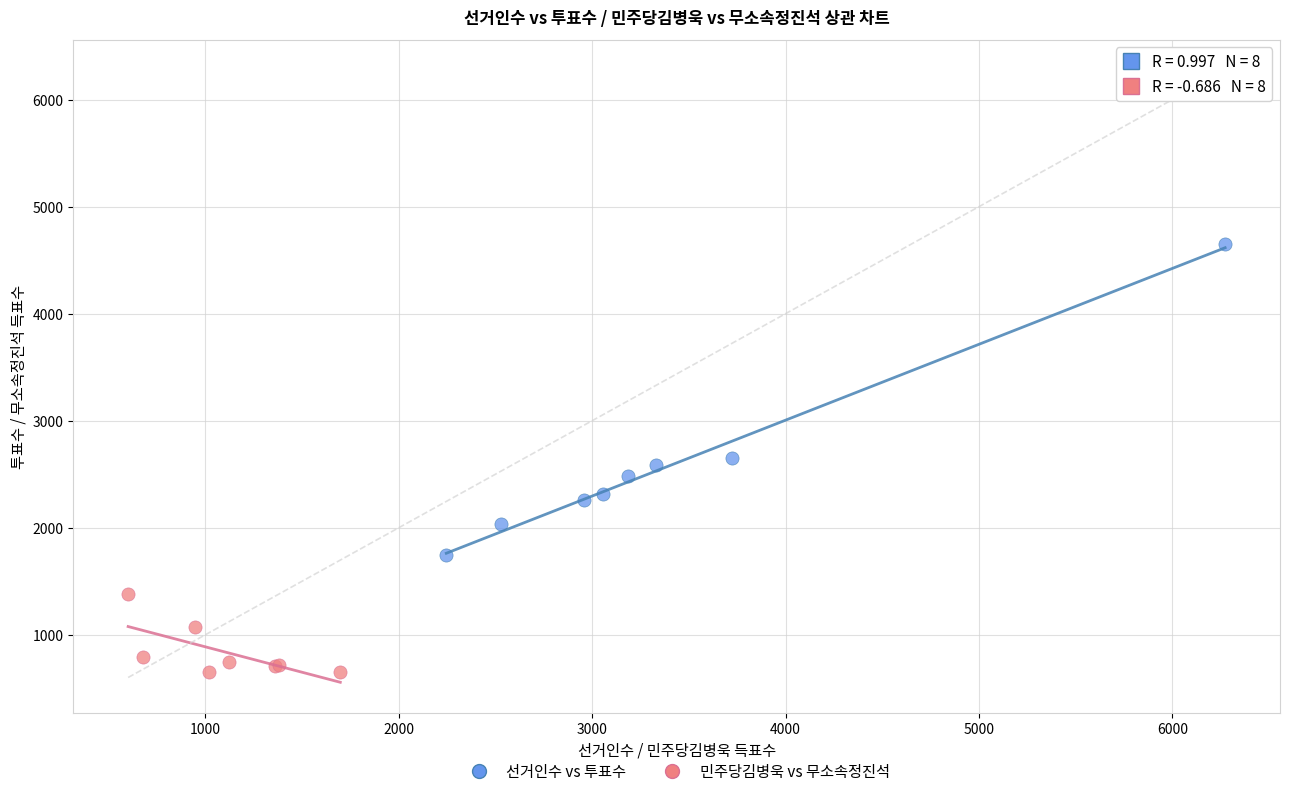

Which series reaches the minimum Y coordinate?

민주당김병욱 vs 무소속정진석